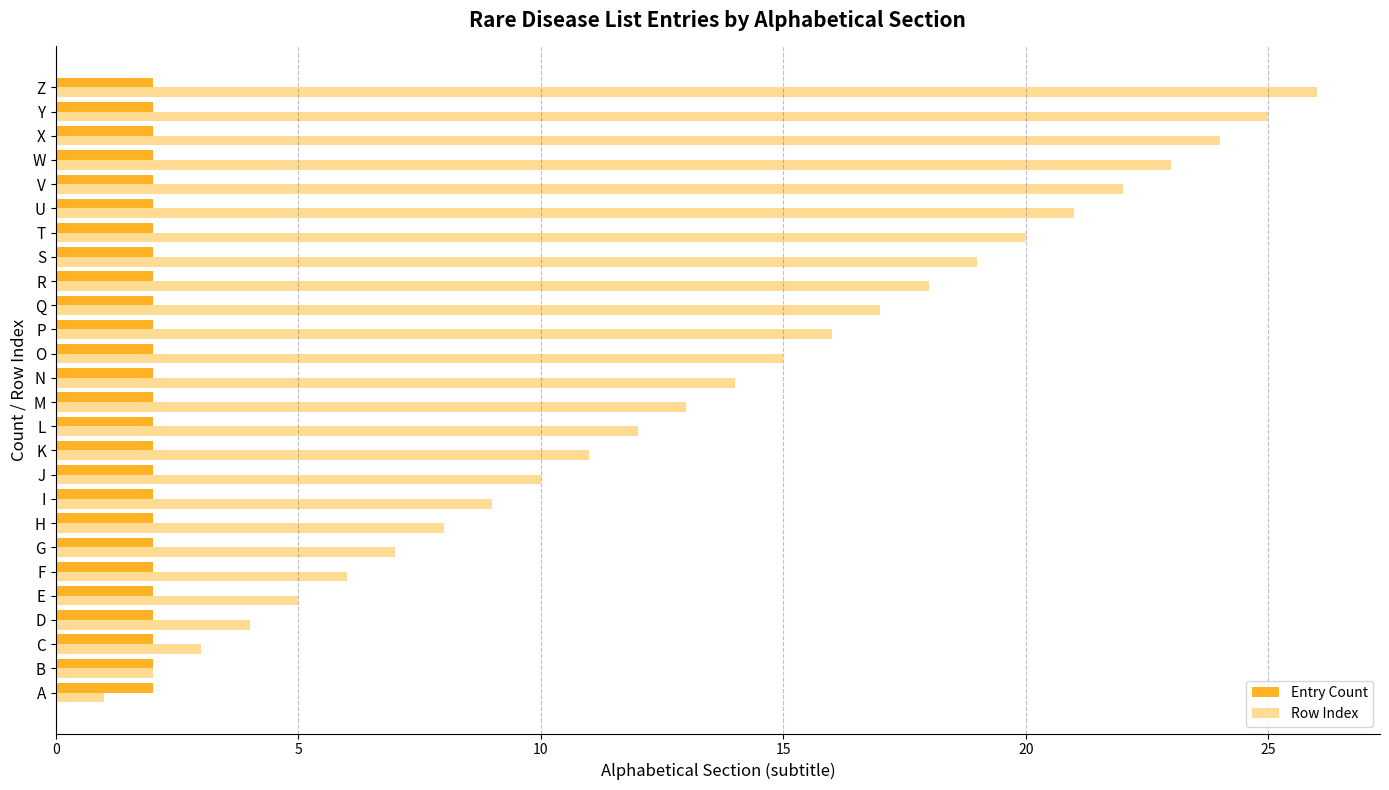

What is the greatest value displayed?

26